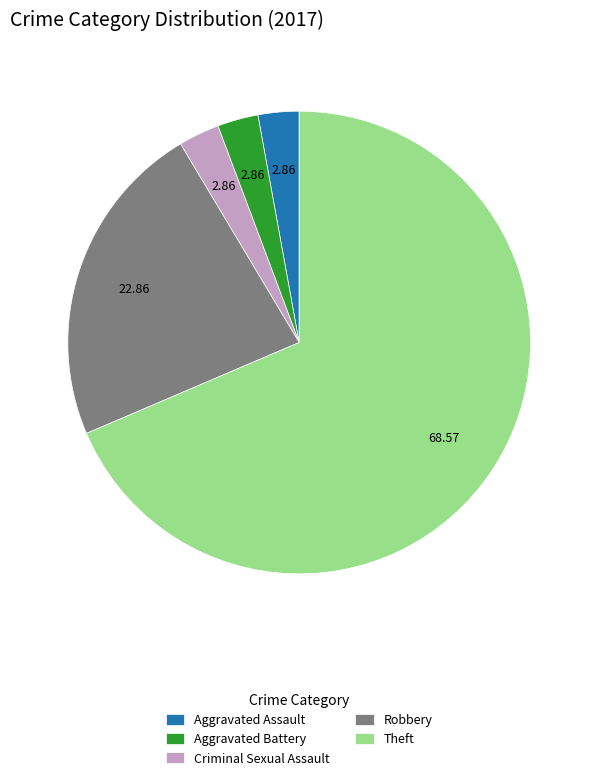

How many slices are in this pie chart?

5